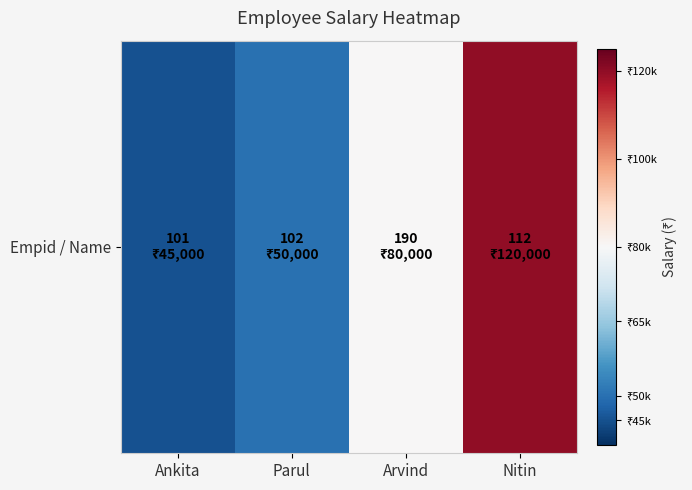

Between Arvind and Parul, which is larger?

Arvind